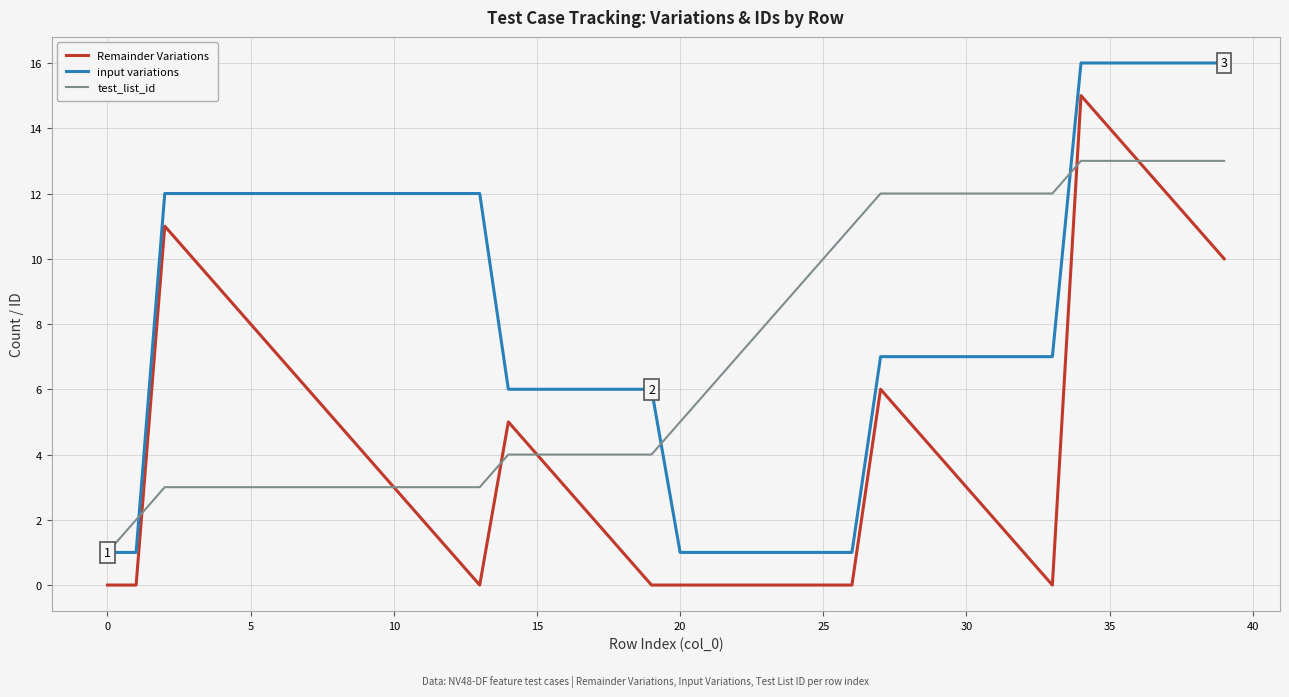

Which series has the largest total across all categories?

input variations